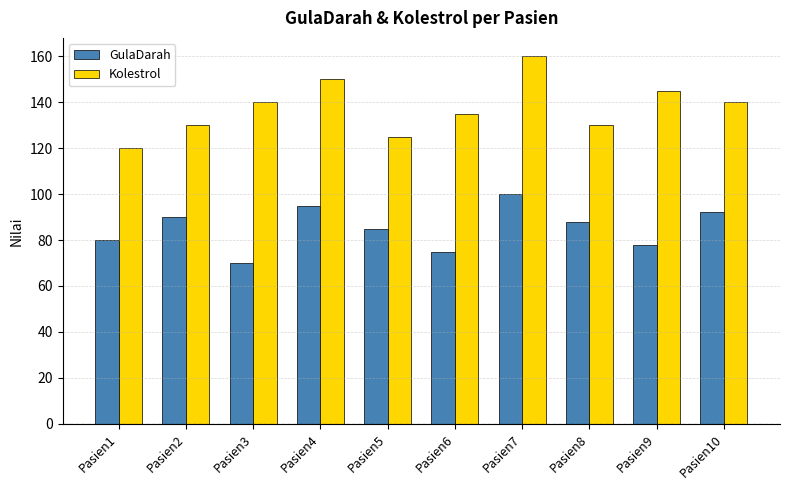

Reading left to right, list all the values displayed in this chart.

GulaDarah: Pasien1=80	Pasien2=90	Pasien3=70	Pasien4=95	Pasien5=85	Pasien6=75	Pasien7=100	Pasien8=88	Pasien9=78	Pasien10=92
Kolestrol: Pasien1=120	Pasien2=130	Pasien3=140	Pasien4=150	Pasien5=125	Pasien6=135	Pasien7=160	Pasien8=130	Pasien9=145	Pasien10=140